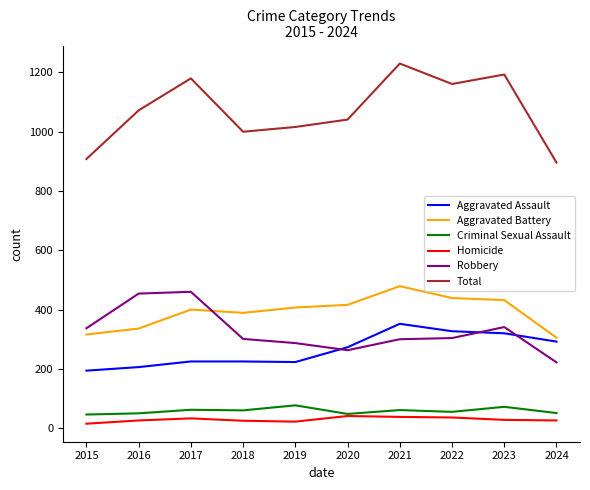

The Criminal Sexual Assault series shows 62 at 2017. True or false?

True